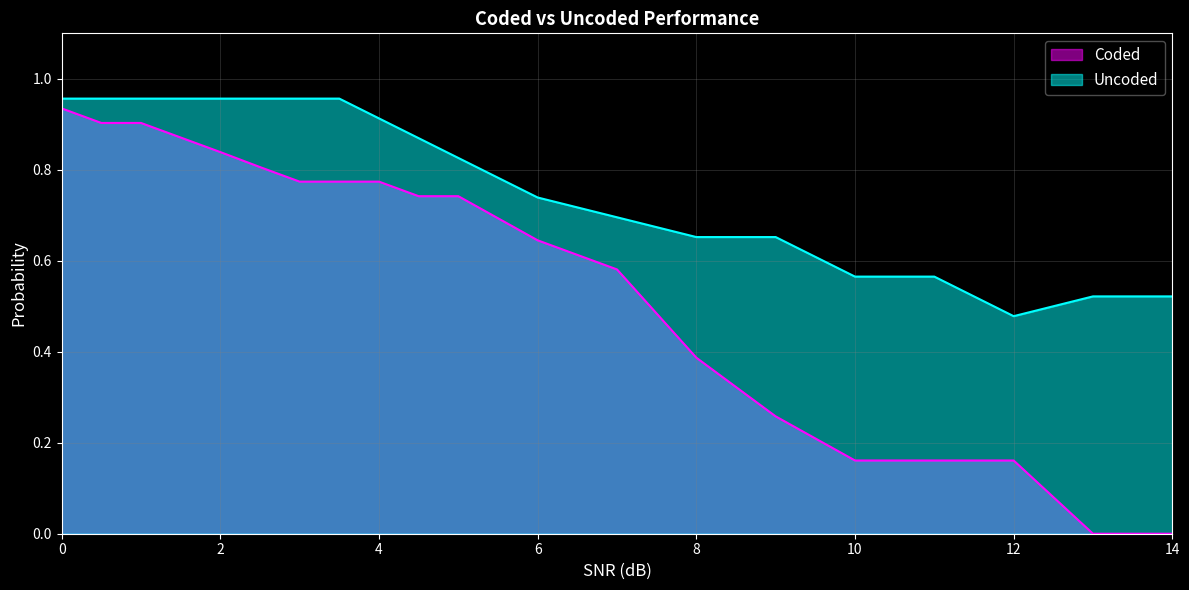

What is the difference between the Coded values at 1.0 and 2.0?

0.1